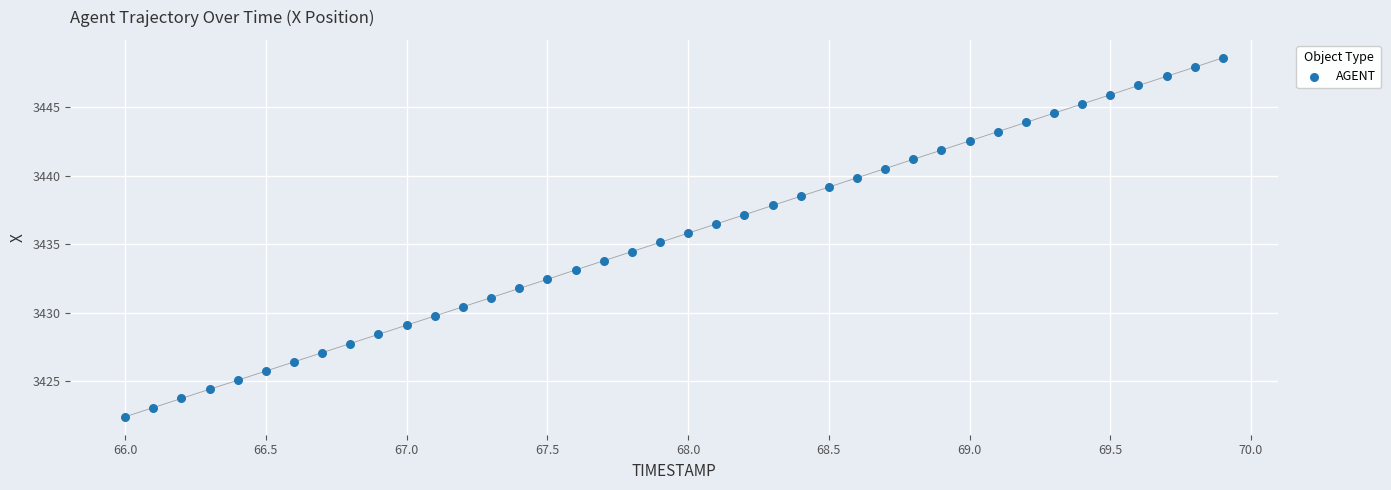

What is the range of X values (max minus min)?

3.9